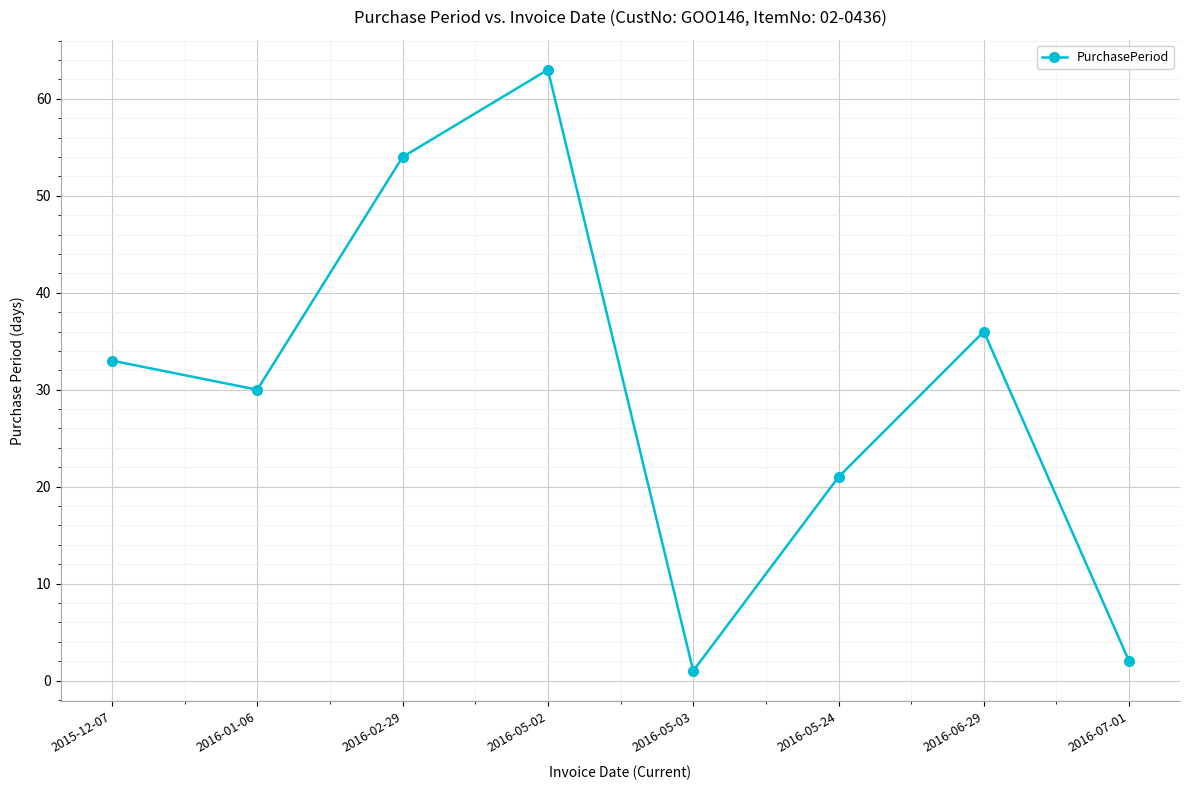

The value at 2016-05-24 is 8. True or false?

False